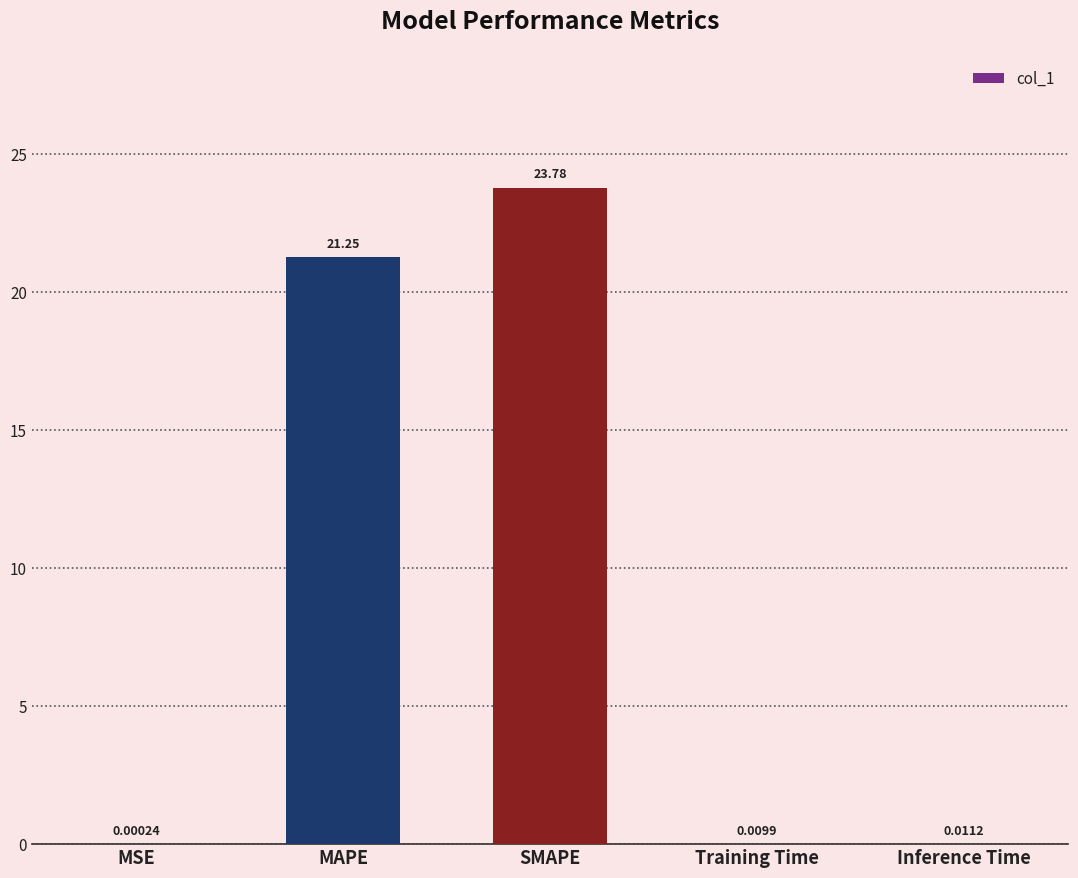

What is the sum of all values?

45.1